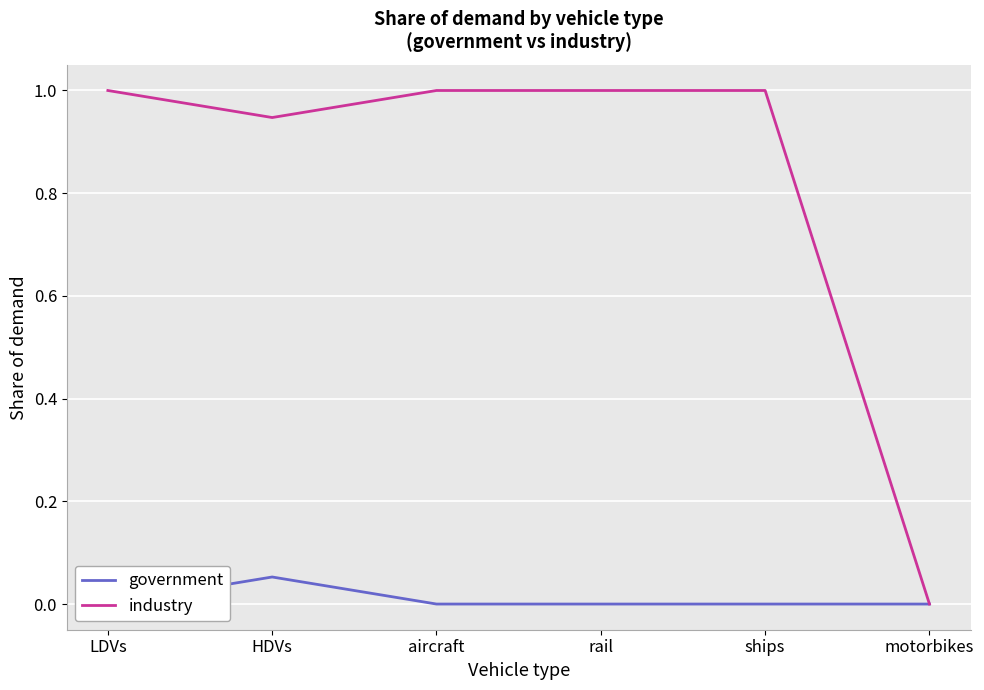

True or false: government and industry cross at least once.

False